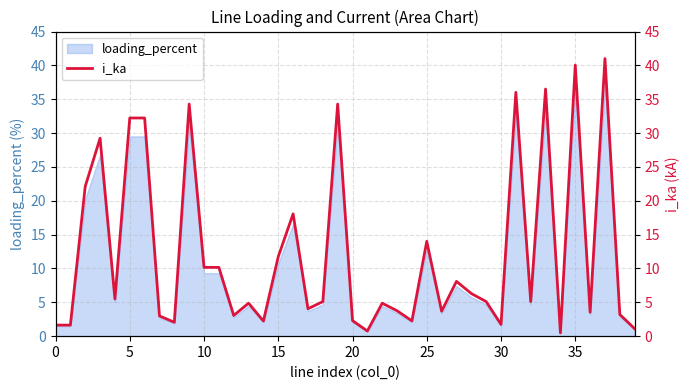

Does the chart have visible grid lines?

Yes